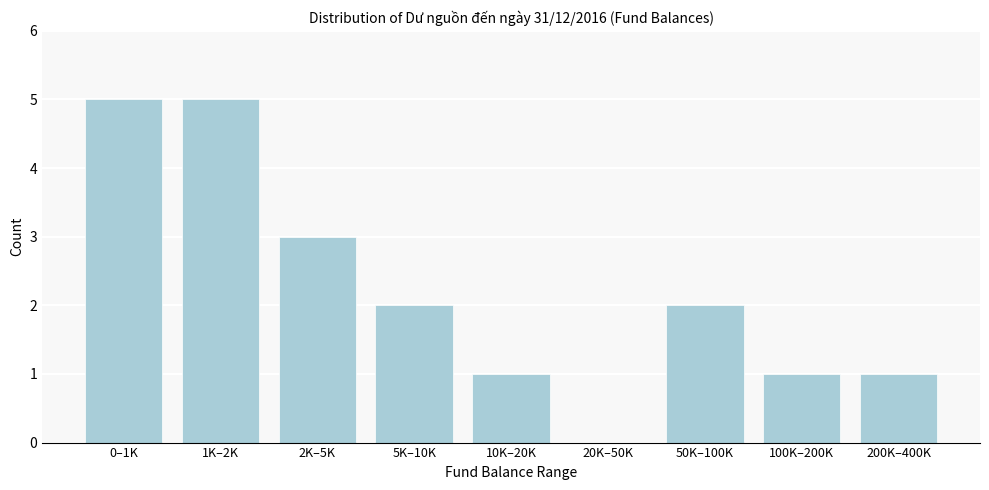

Reading right to left, transcribe all the data shown in this chart.

200K–400K=1	100K–200K=1	50K–100K=2	20K–50K=0	10K–20K=1	5K–10K=2	2K–5K=3	1K–2K=5	0–1K=5